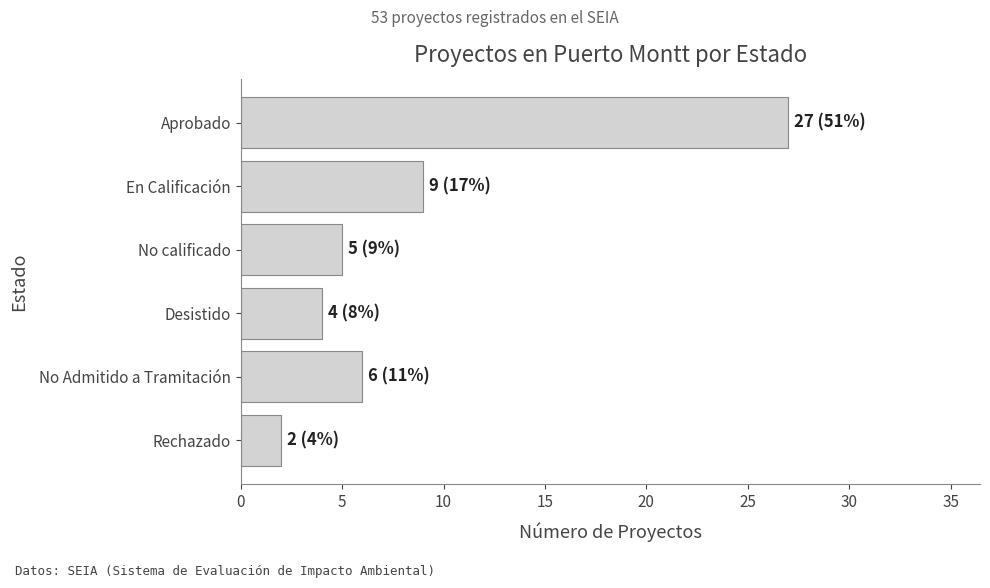

List the labels in order of value, smallest first.

Rechazado, Desistido, No calificado, No Admitido a Tramitación, En Calificación, Aprobado